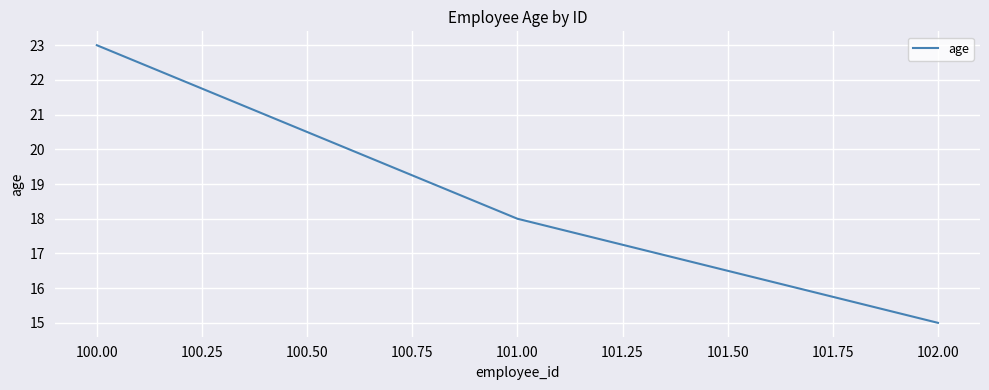

True or false: the data shows 27 at 102.00.

False